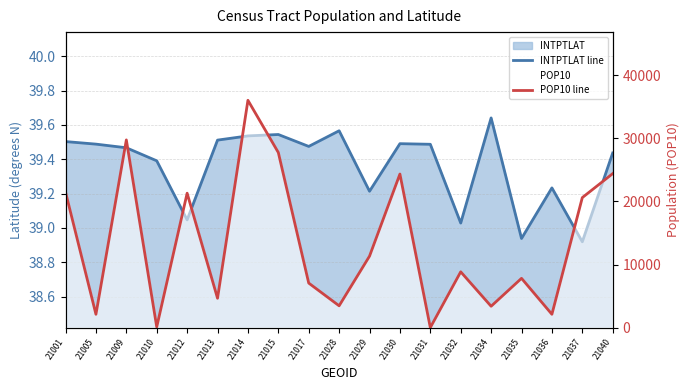

Between 21031 and 21037, which series saw the biggest shift?

POP10 line